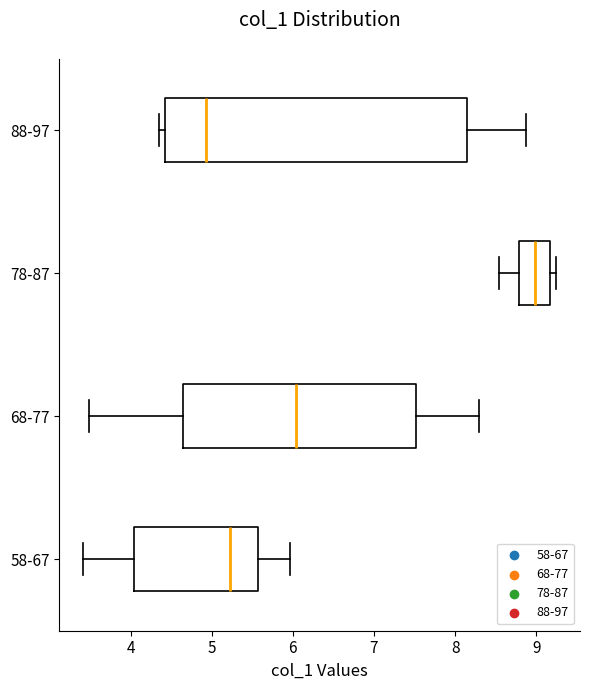

Reading bottom to top, transcribe this box plot: for each box, give where its median line is, the range the box spans, and where its two whiskers end, as read against the x-axis. The values are not printed on the chart, so give them approximately, as read against the axis.

58-67: median 5.2, box 4.0 to 5.6, whiskers 3.4 to 6.0
68-77: median 6.0, box 4.6 to 7.5, whiskers 3.5 to 8.3
78-87: median 9.0, box 8.8 to 9.2, whiskers 8.5 to 9.2 (just right of the box's right edge)
88-97: median 4.9, box 4.4 to 8.1, whiskers 4.4 (just left of the box's left edge) to 8.9